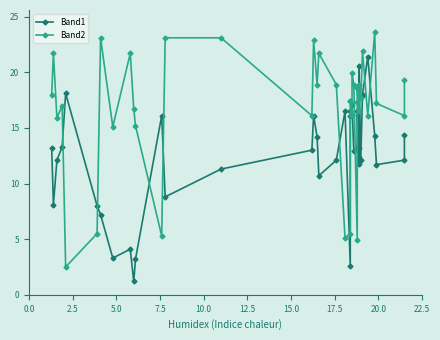

What is the difference between the second highest and second lowest values in the Band1 series?

18.0